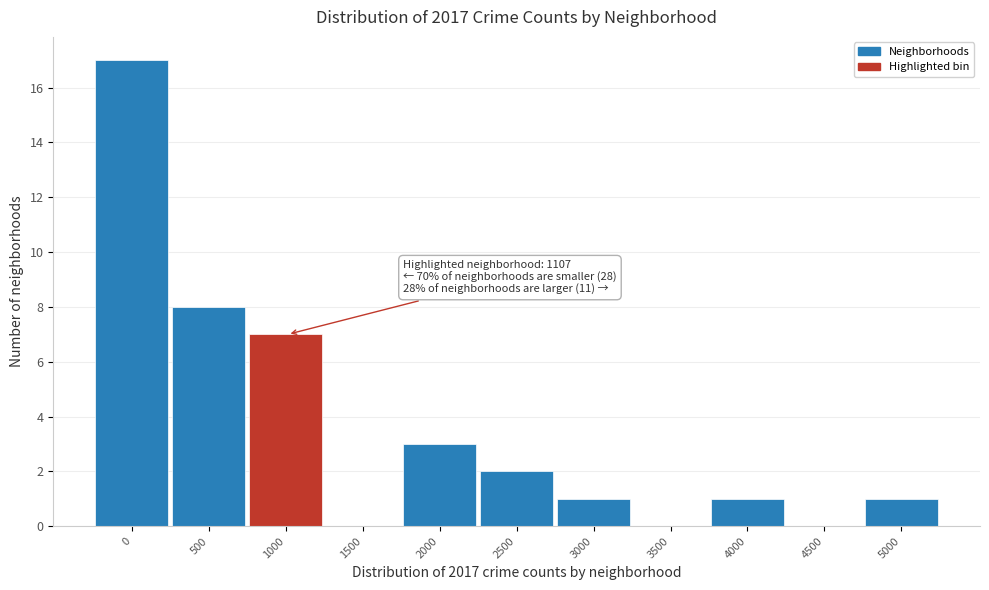

Reading left to right, list all the values displayed in this chart.

0=17	500=8	1000=7	1500=0	2000=3	2500=2	3000=1	3500=0	4000=1	4500=0	5000=1